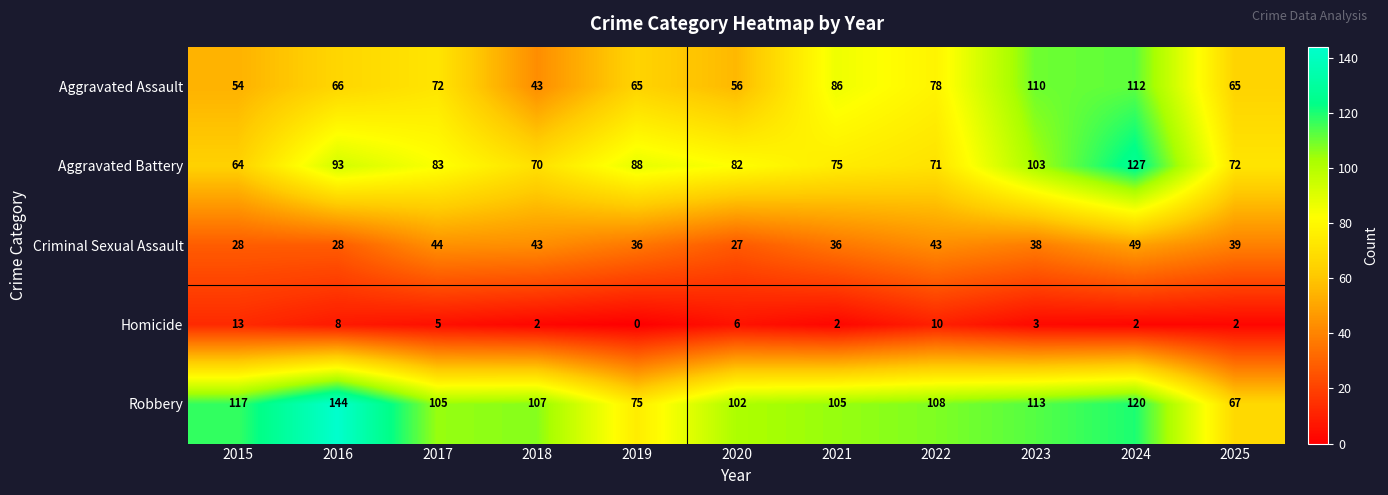

The value of Aggravated Battery at 2016 is 56. True or false?

False